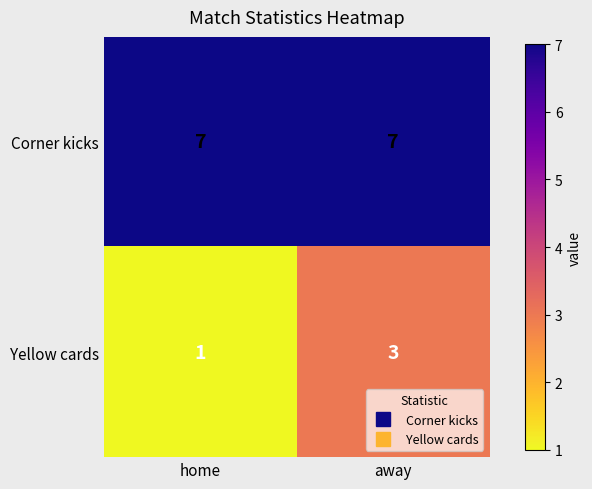

At which category is the sum across all series the highest?

away